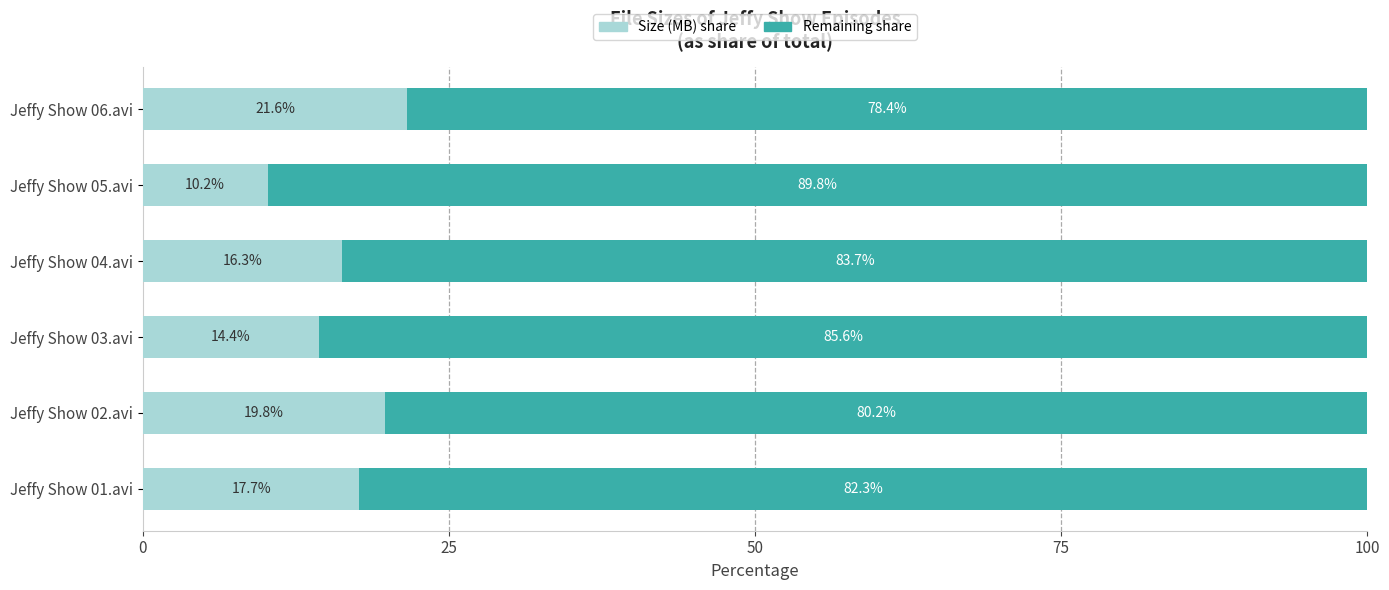

What is the total value across all series at Jeffy Show 06.avi?

100.0